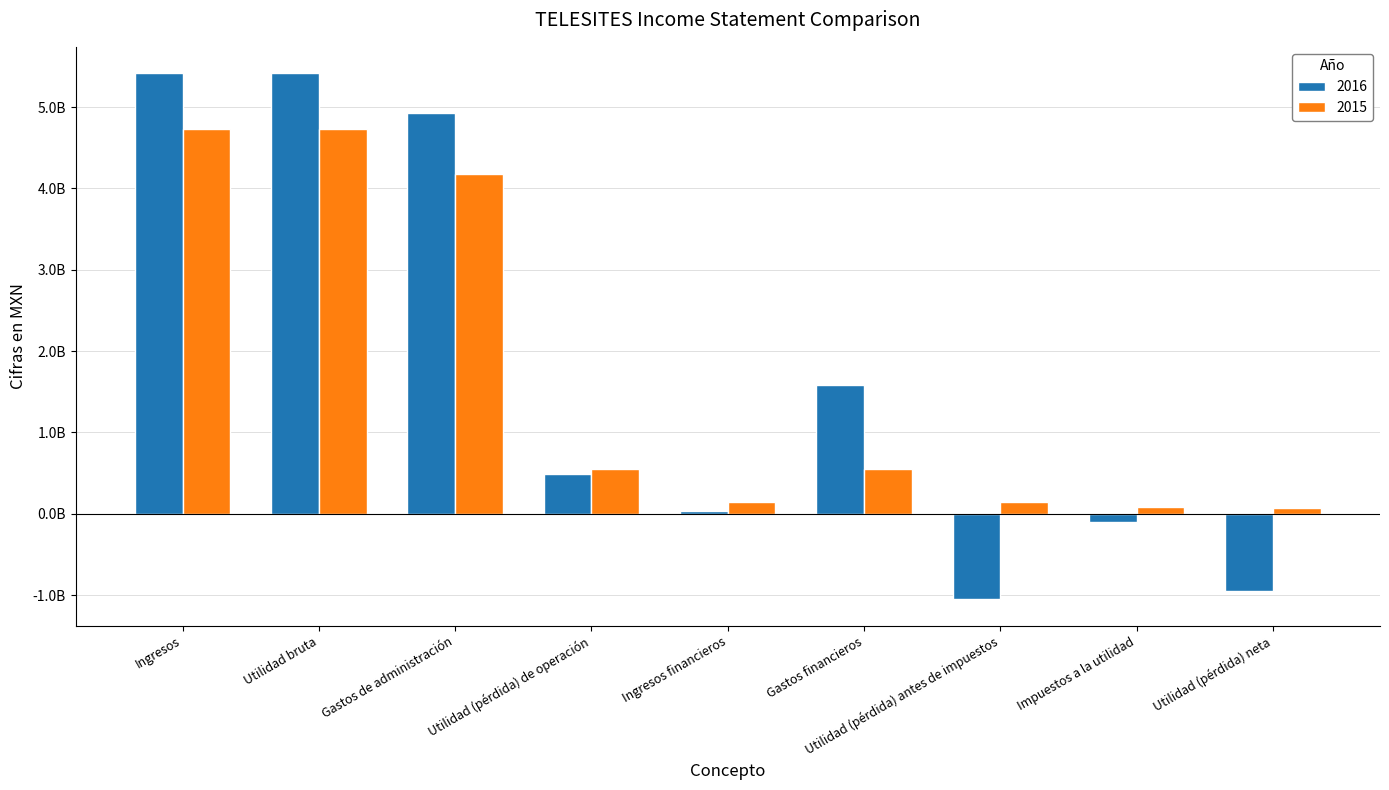

Which series has the largest total across all categories?

2016